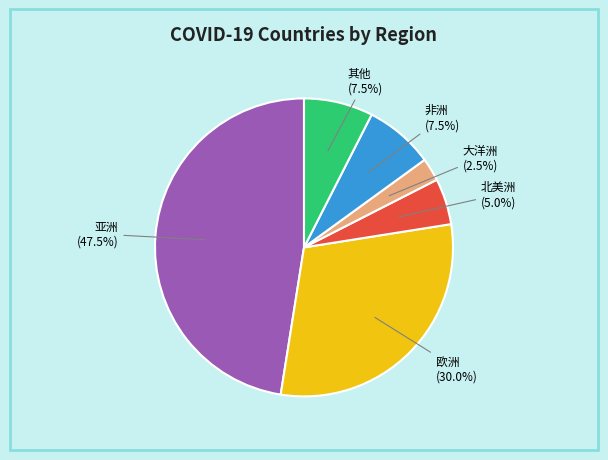

Does any single category account for the majority?

No